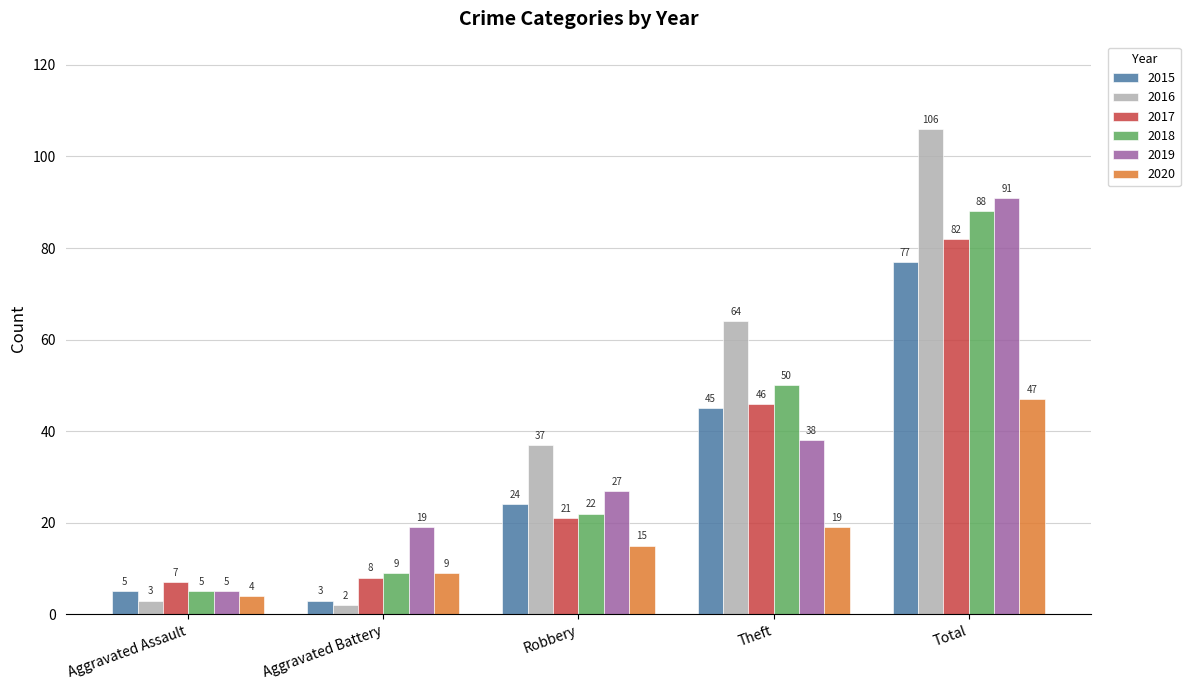

What is the difference between the highest and lowest values at Aggravated Battery?

17